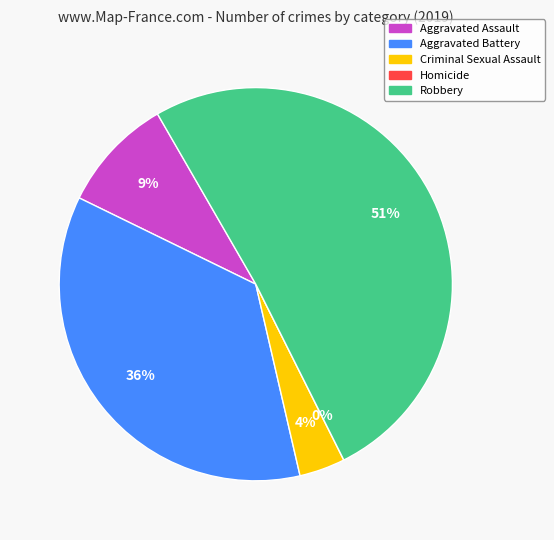

How many slices are in this pie chart?

5